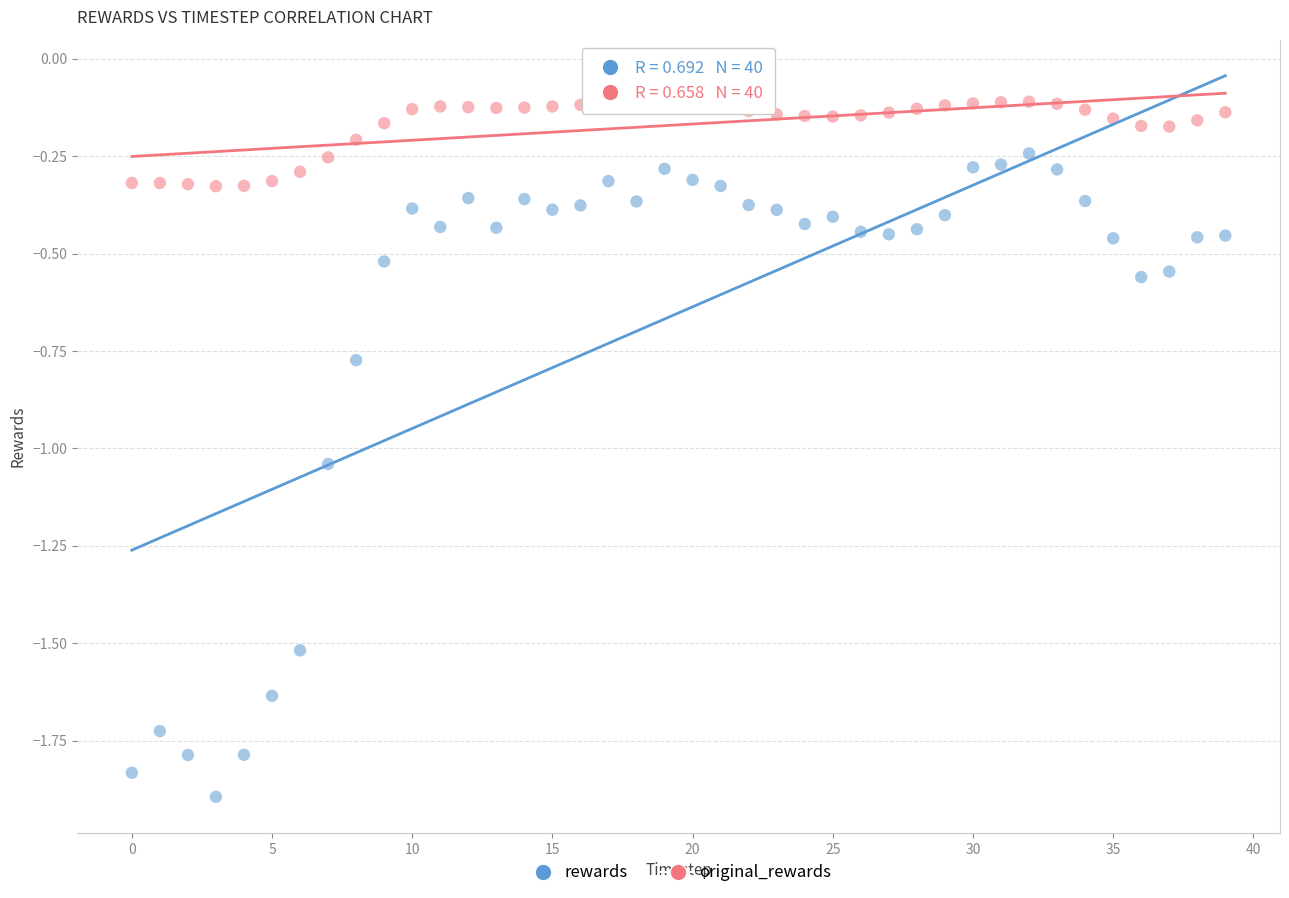

Across all data points, what is the range of Y values (max minus min)?

1.8